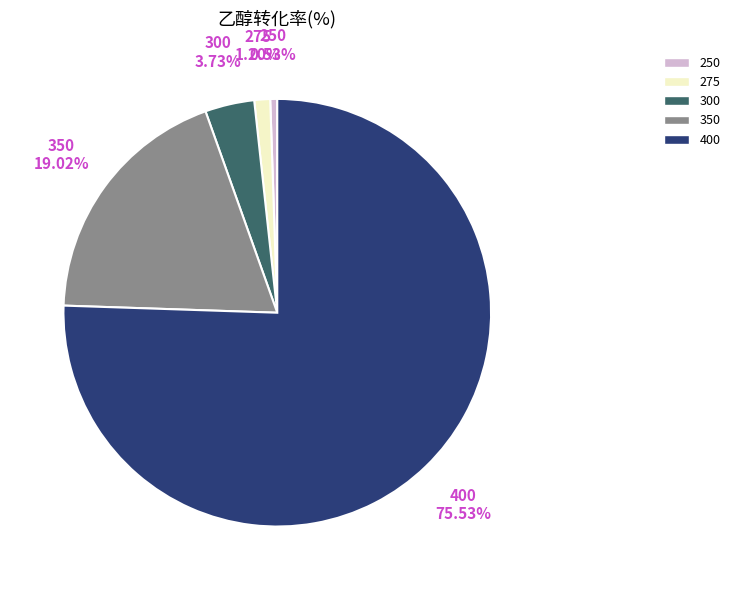

To the nearest percent, what percentage of the pie is 400?

76%